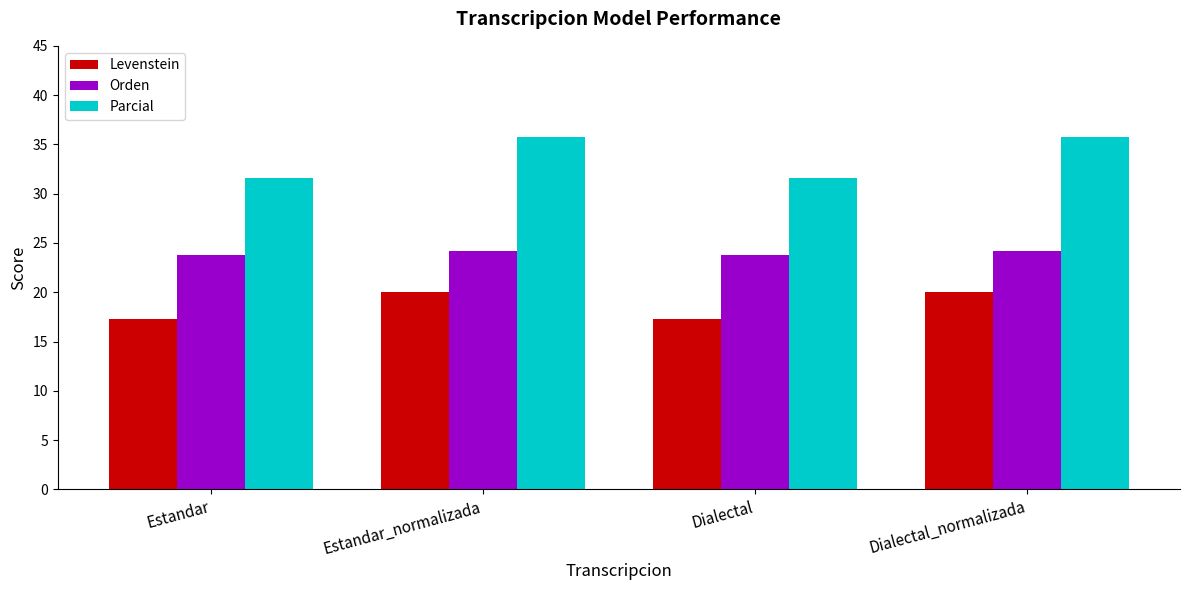

Are the bars grouped side by side (vs. stacked)?

Yes